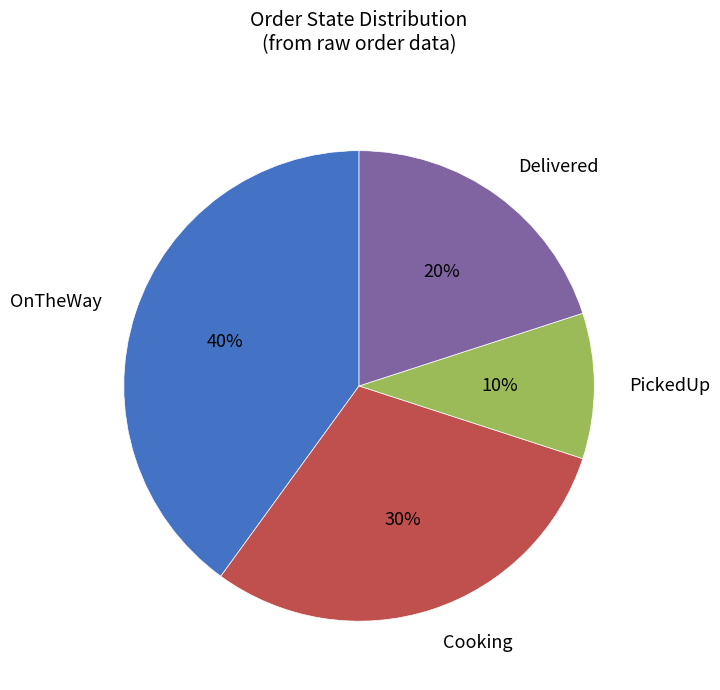

How many slices are in this pie chart?

4